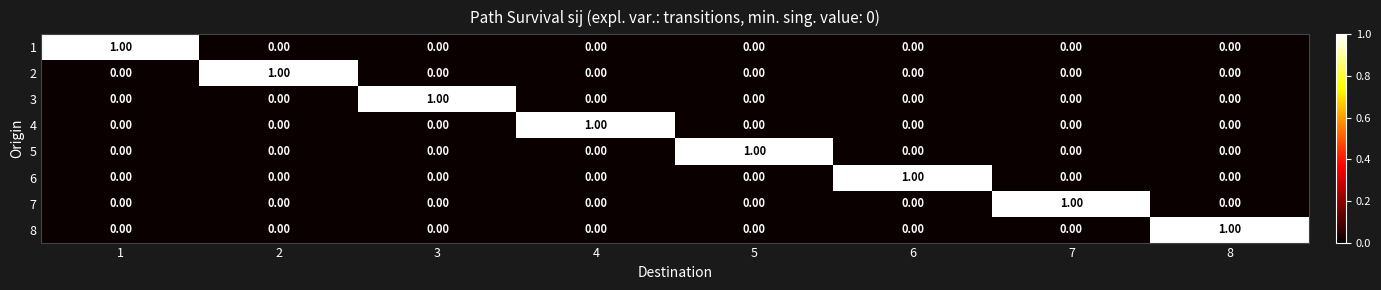

Is the value of 6 at 6 greater than the value of 8 at 2?

Yes